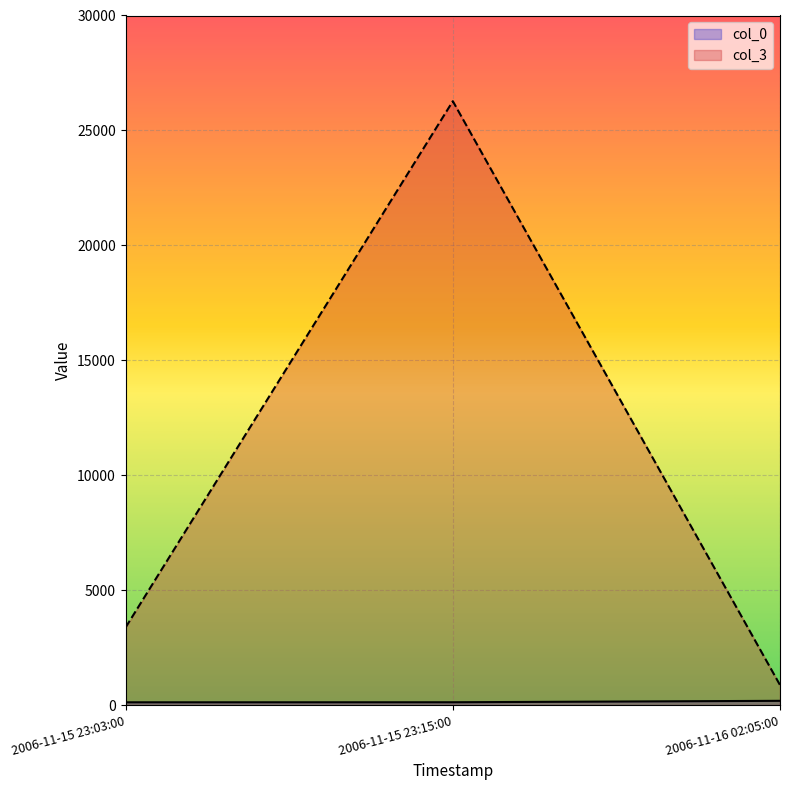

Rank the series by their average value, from lowest to highest.

col_0, col_3